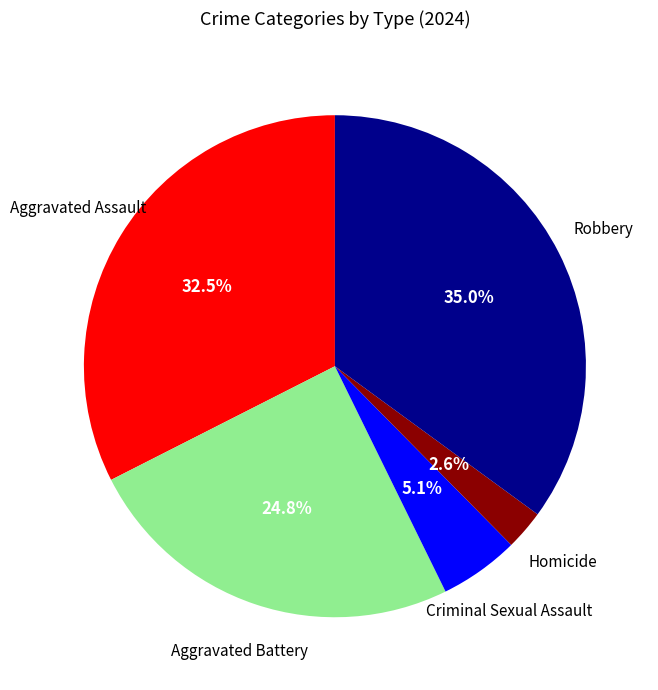

Is there a majority slice in this chart?

No